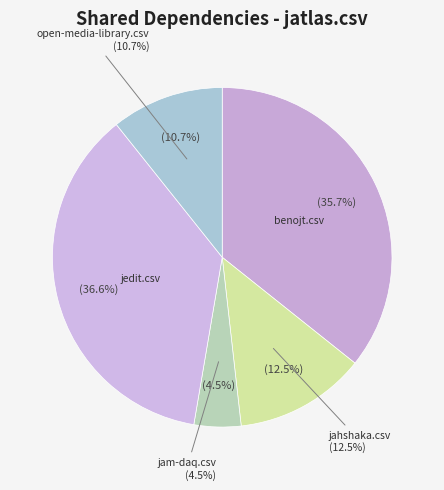

What is the ratio of the value at jedit.csv to the value at open-media-library.csv?

3.4